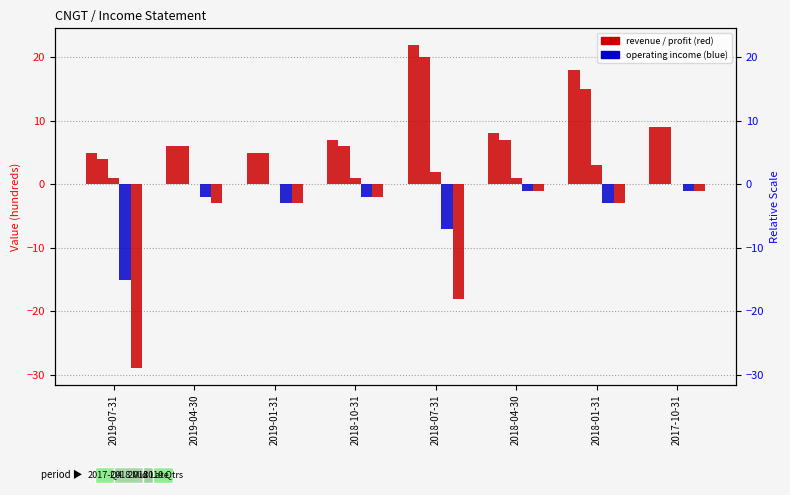

What is the label of the 6th bar from the left?

2018-04-30